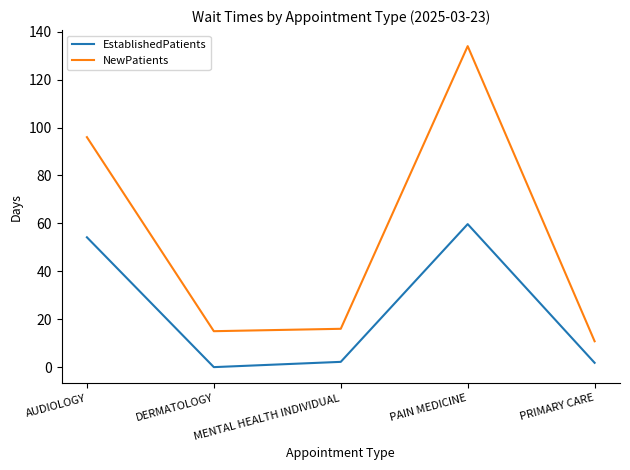

In NewPatients, how many points are lower than both neighbors (excluding endpoints)?

1